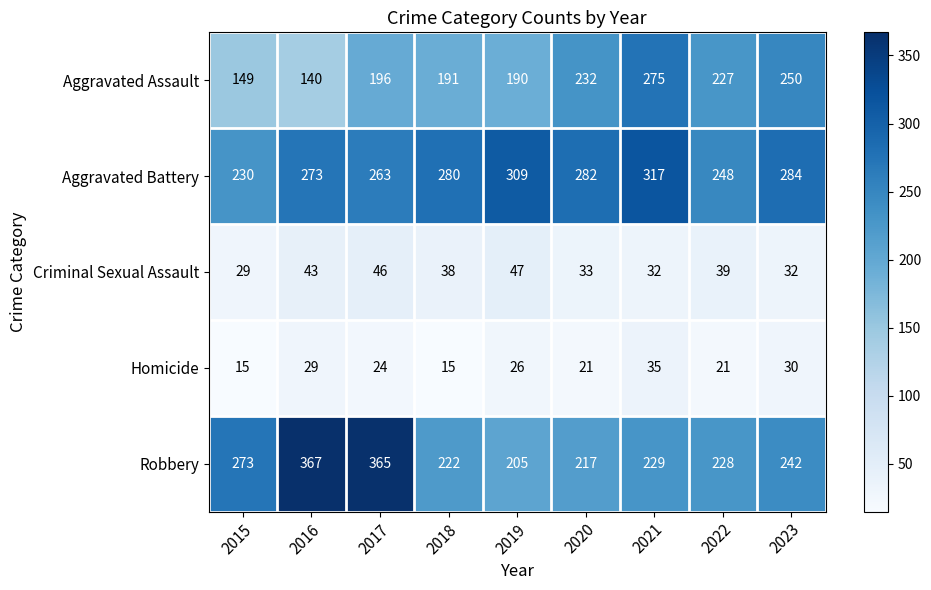

Between 2015 and 2021, which series saw the biggest shift?

Aggravated Assault